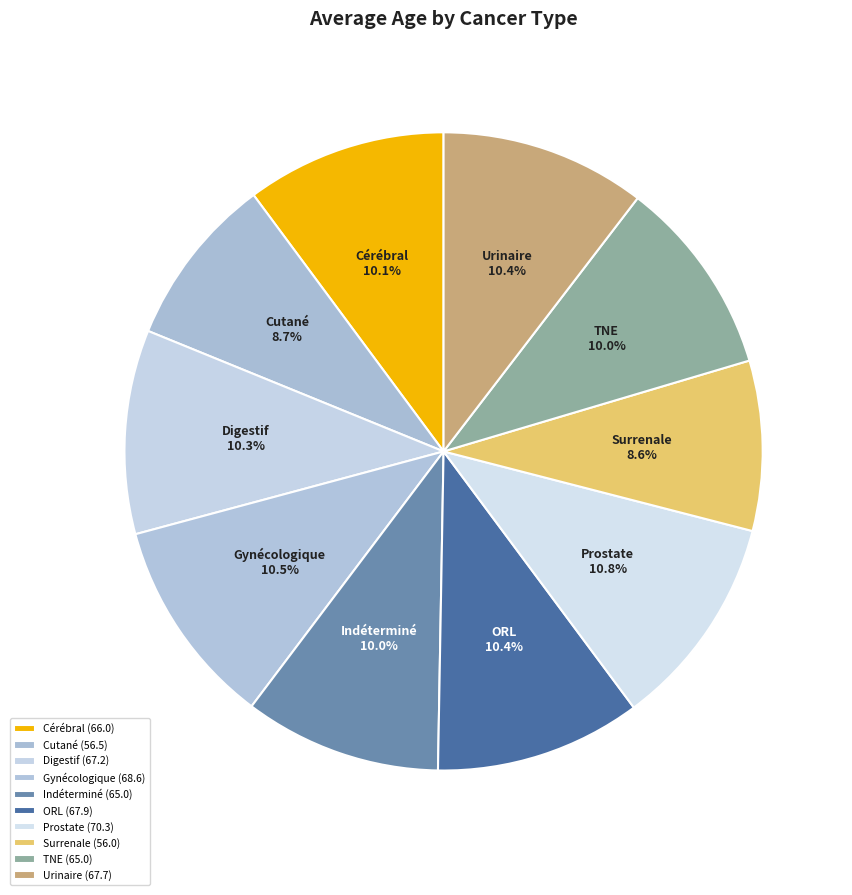

Is it true that Cérébral is 3% of the pie?

False